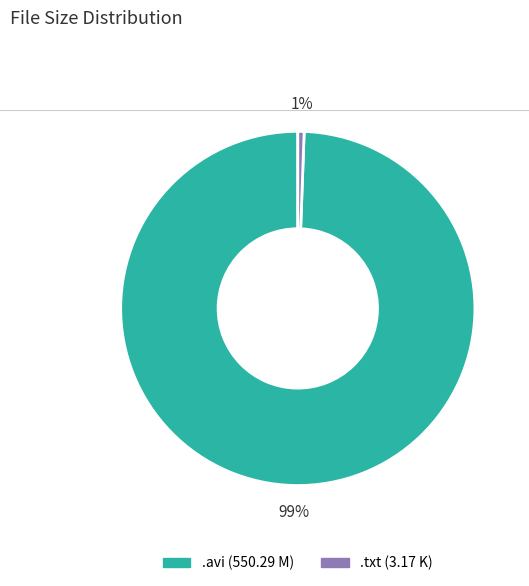

To the nearest percent, what is the average slice percentage?

50%